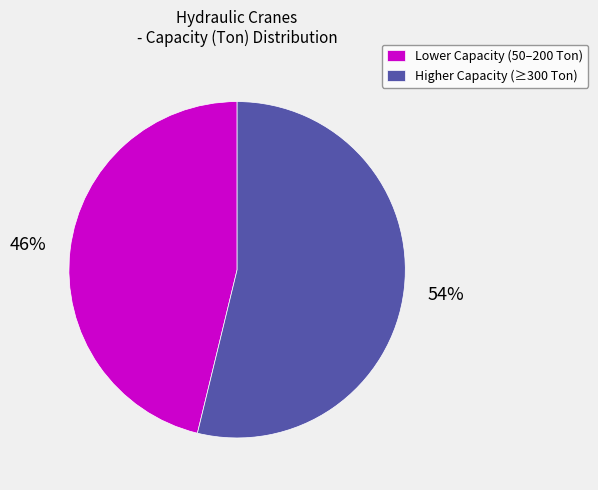

Does Higher Capacity (≥300 Ton) account for over 50% of the chart?

Yes